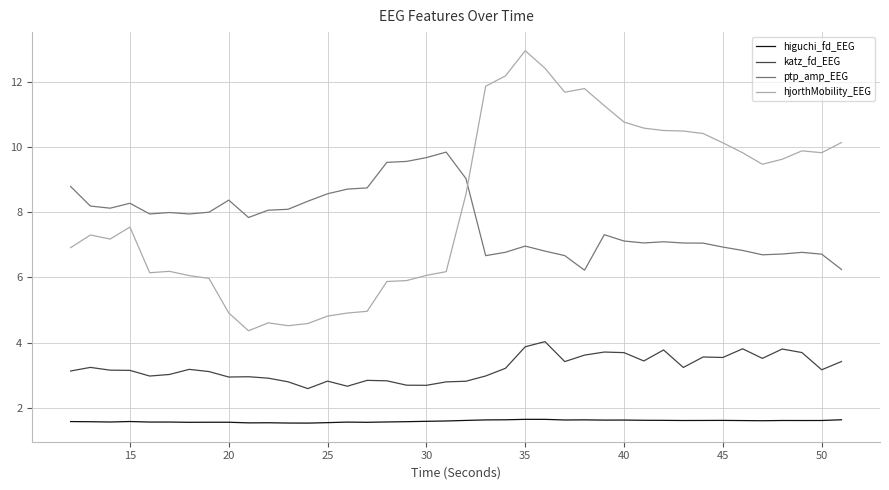

Rank the series by their maximum value, from lowest to highest.

higuchi_fd_EEG, katz_fd_EEG, ptp_amp_EEG, hjorthMobility_EEG